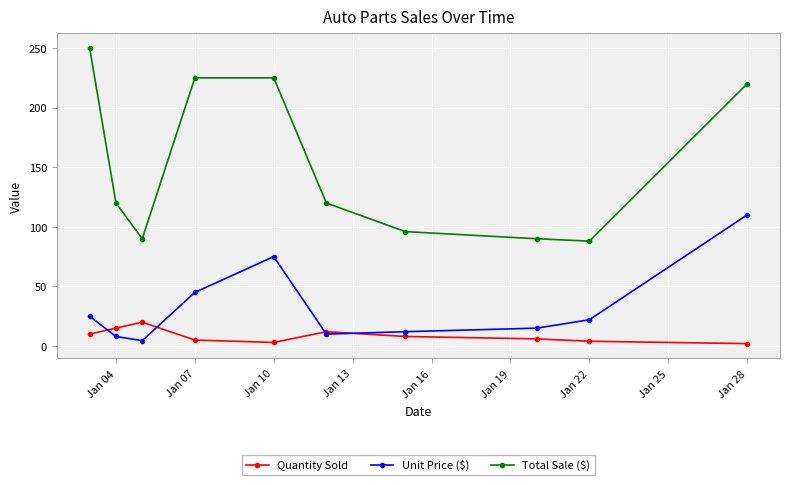

Which series has the largest total across all categories?

Total Sale ($)